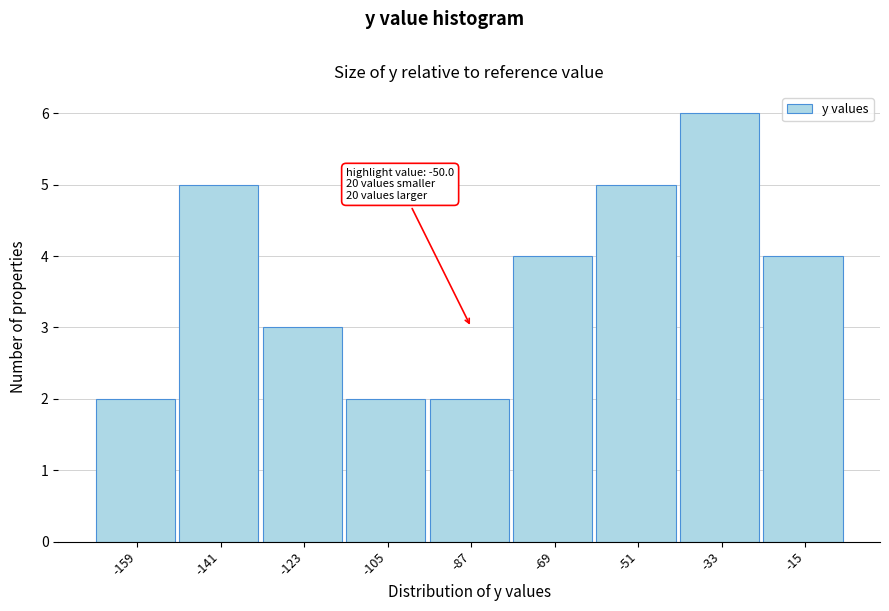

Over which range of the x-axis is the bar tallest?

-41.8 to -23.8